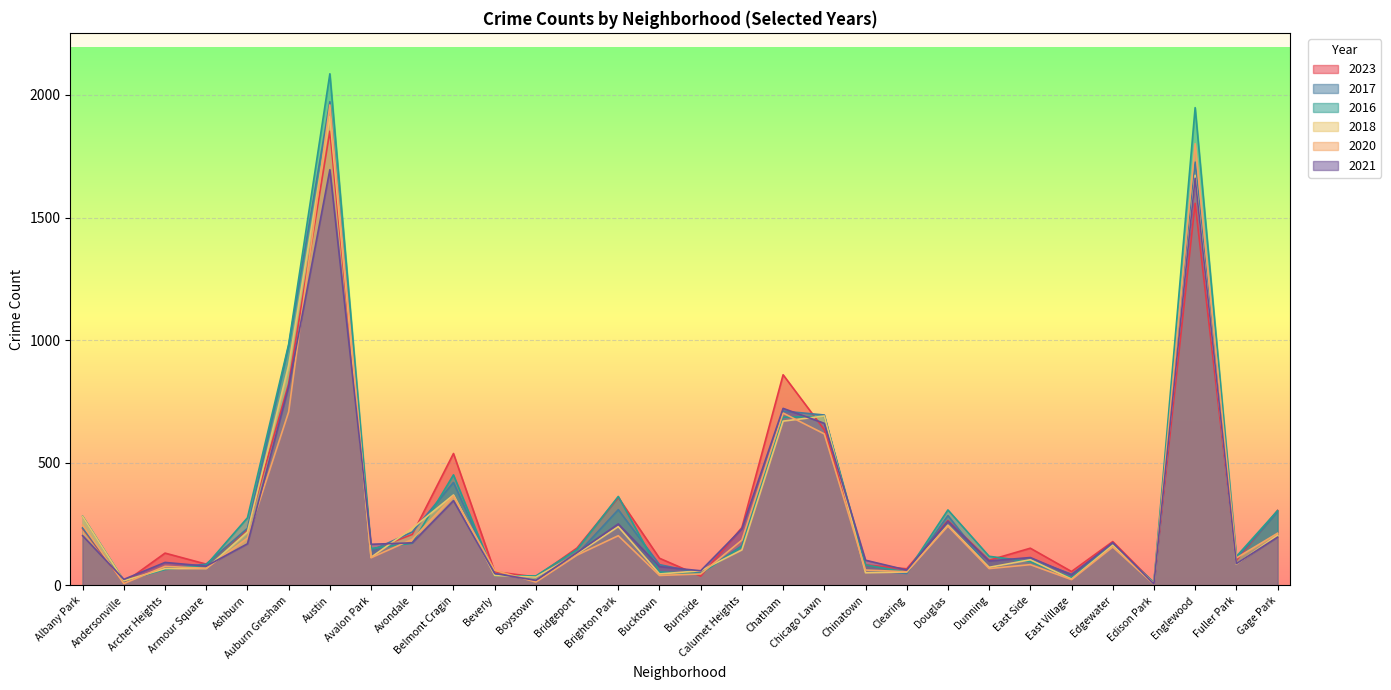

The 2021 series shows 175 at Edgewater. True or false?

True